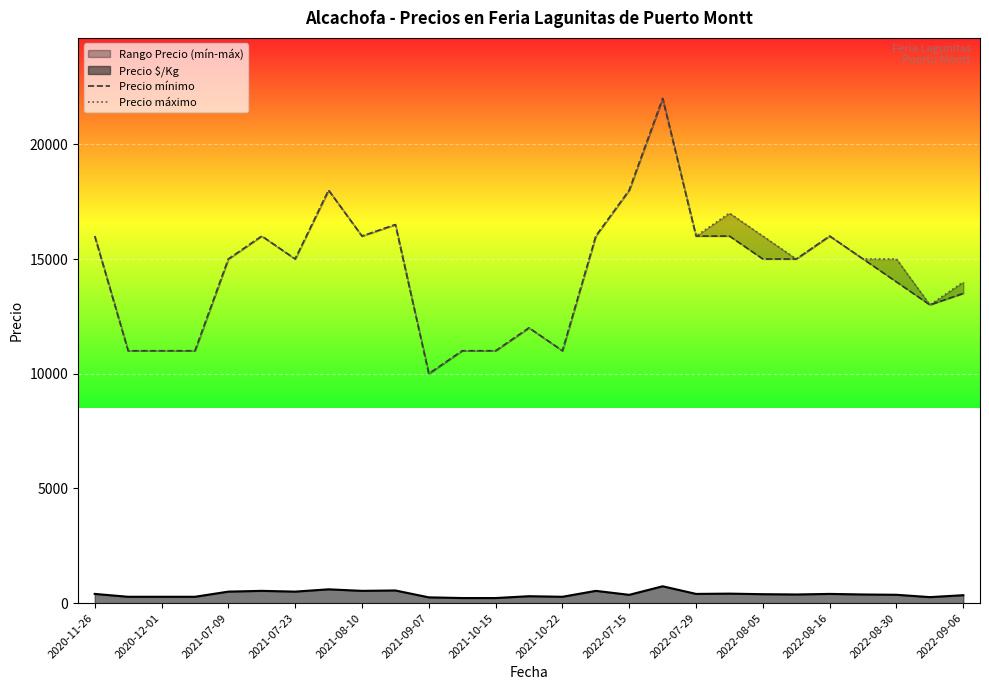

Which has a higher value, 2021-07-09 or 2022-08-05?

2021-07-09